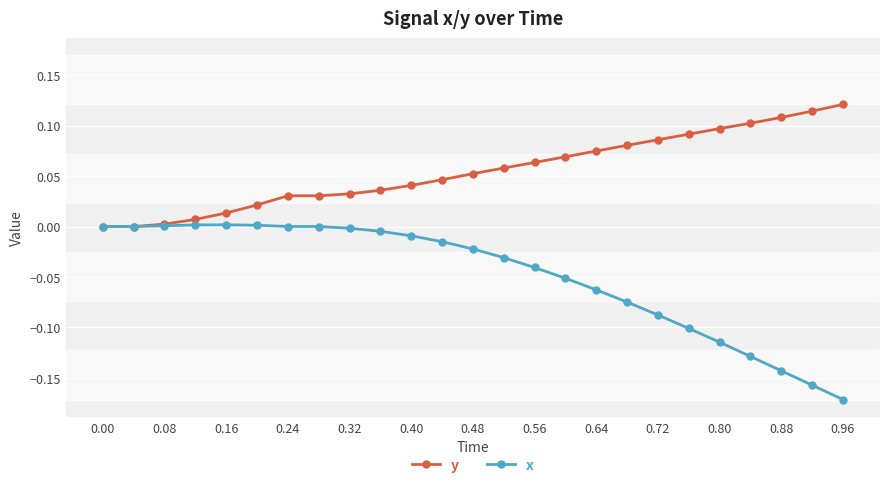

List the series in order of their peak value, highest first.

y, x